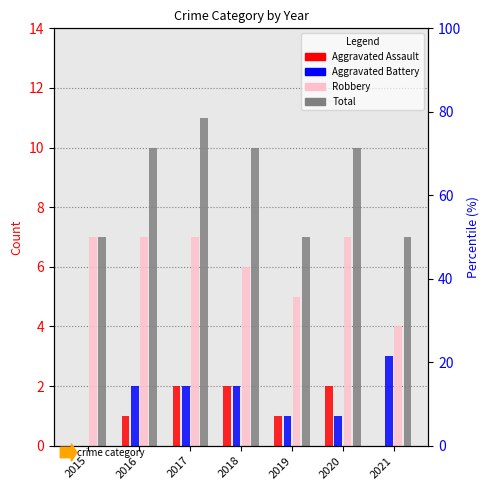

What is the highest value of the Aggravated Assault series?

2